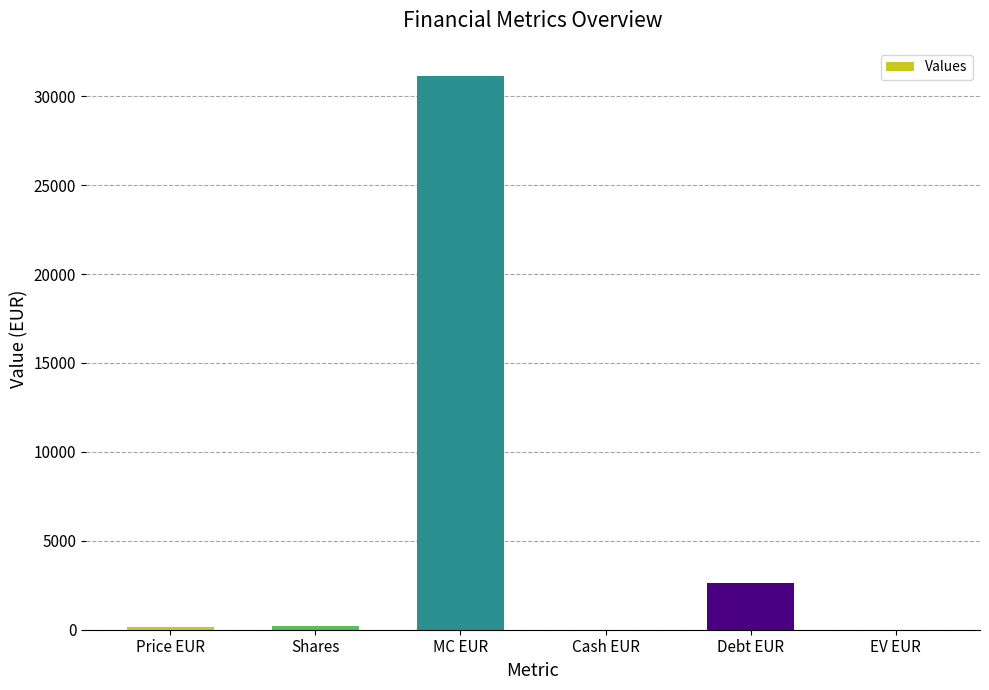

At which label is the value closest to 15580?

Debt EUR